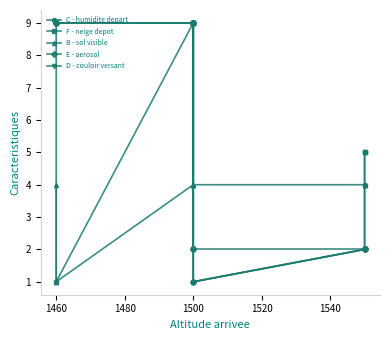

Is the value of B - sol visible at 1460 greater than the value of E - aerosol at 7?

No